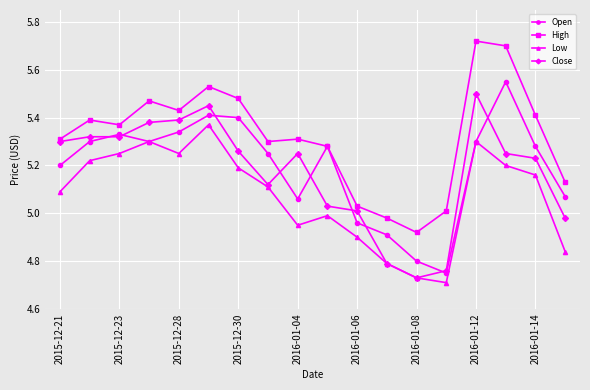

What is the sum of all Open values?

93.5